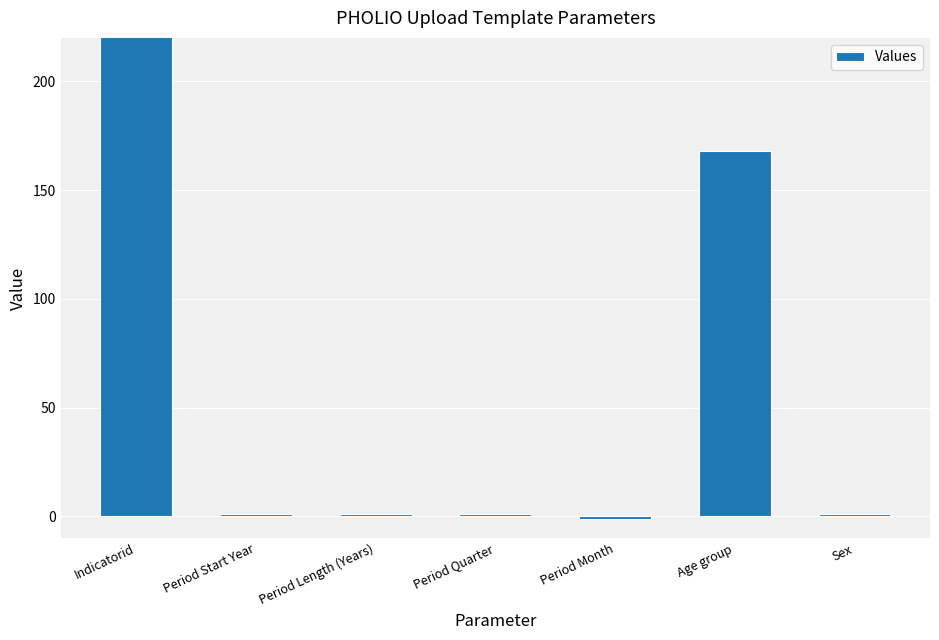

What is the label of the 1st bar from the right?

Sex